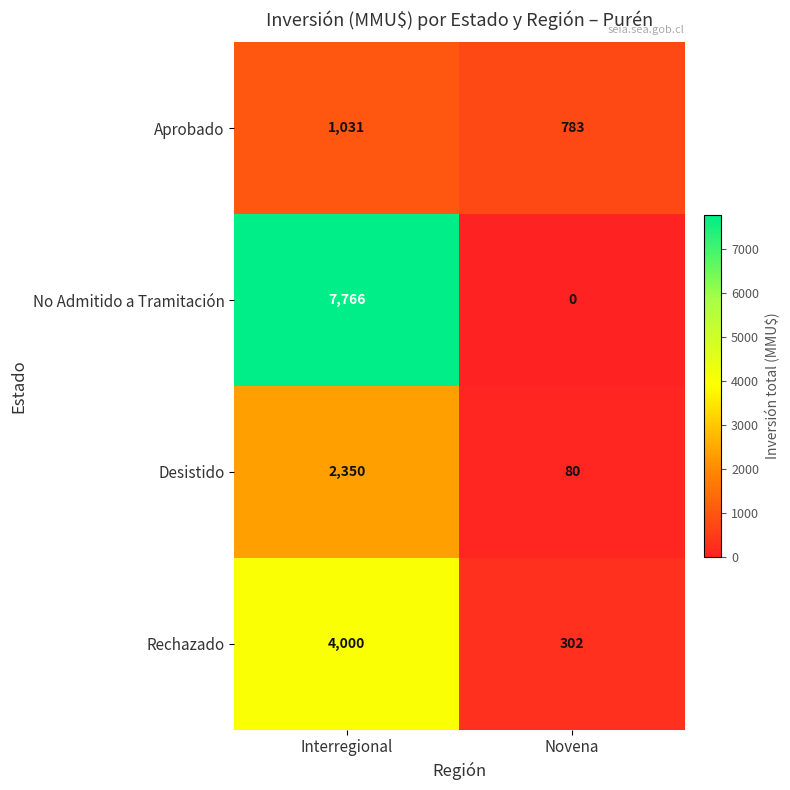

List the series in order of their peak value, lowest first.

Aprobado, Desistido, Rechazado, No Admitido a Tramitación